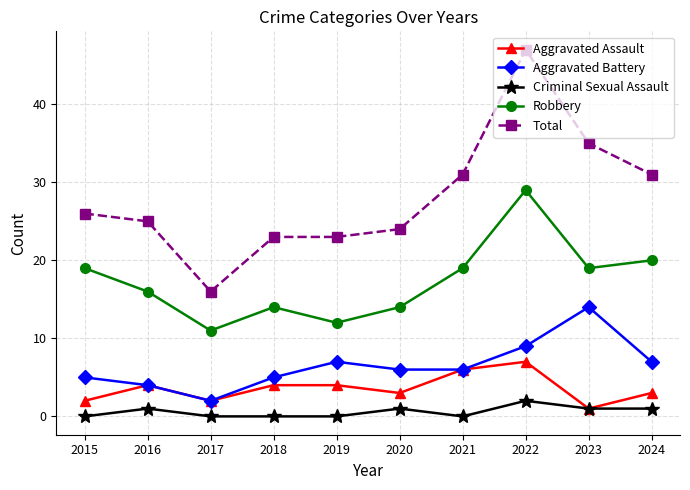

How many categories are shown in the chart?

10